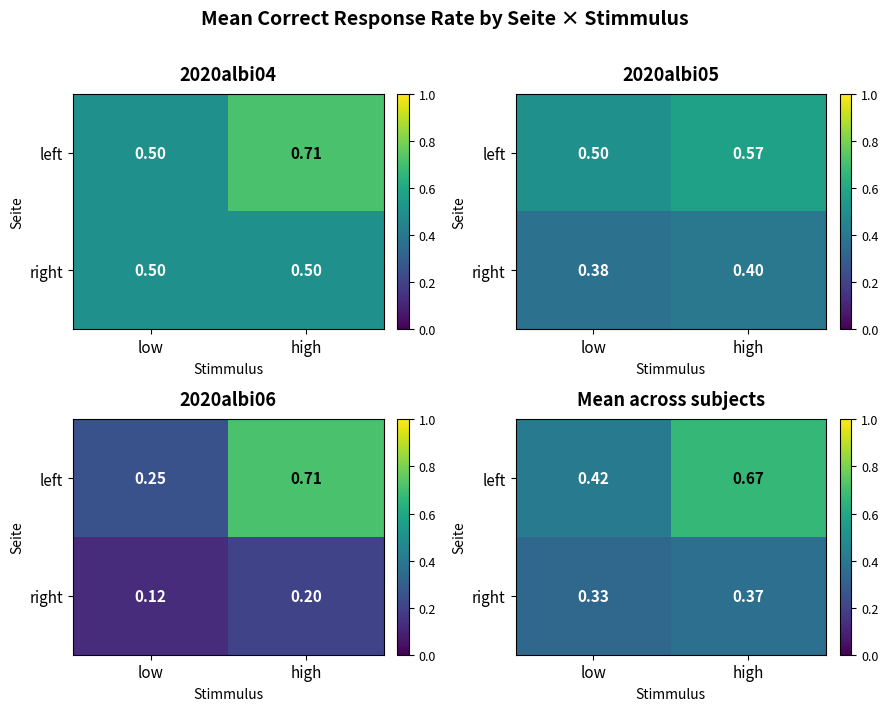

Which label corresponds to the largest value in the chart?

high